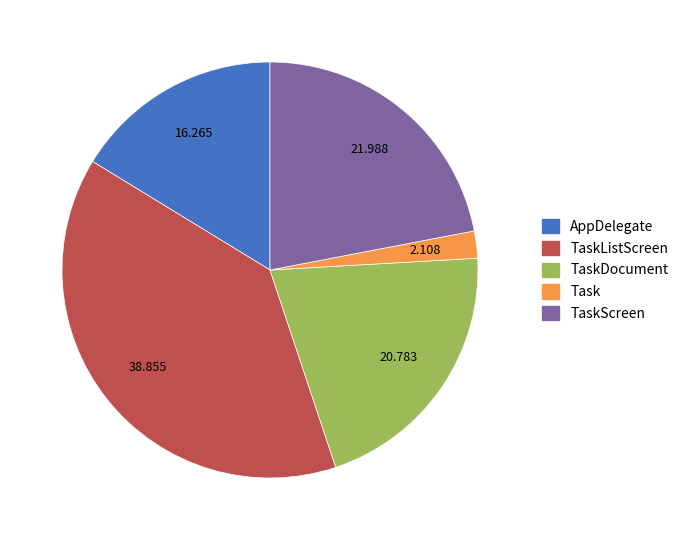

Combined, do Task and TaskDocument account for over 50%?

No